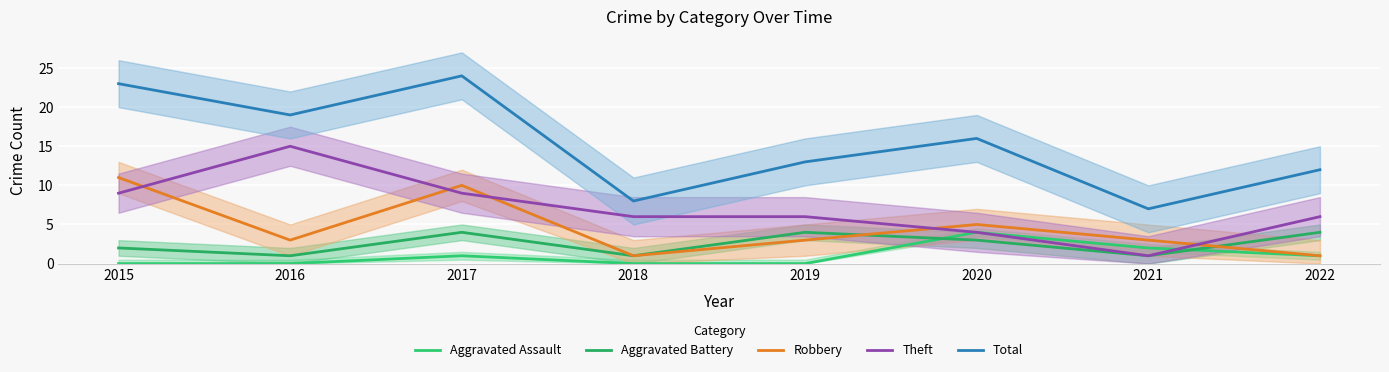

What is the difference between the maximum and minimum values in the Total series?

17